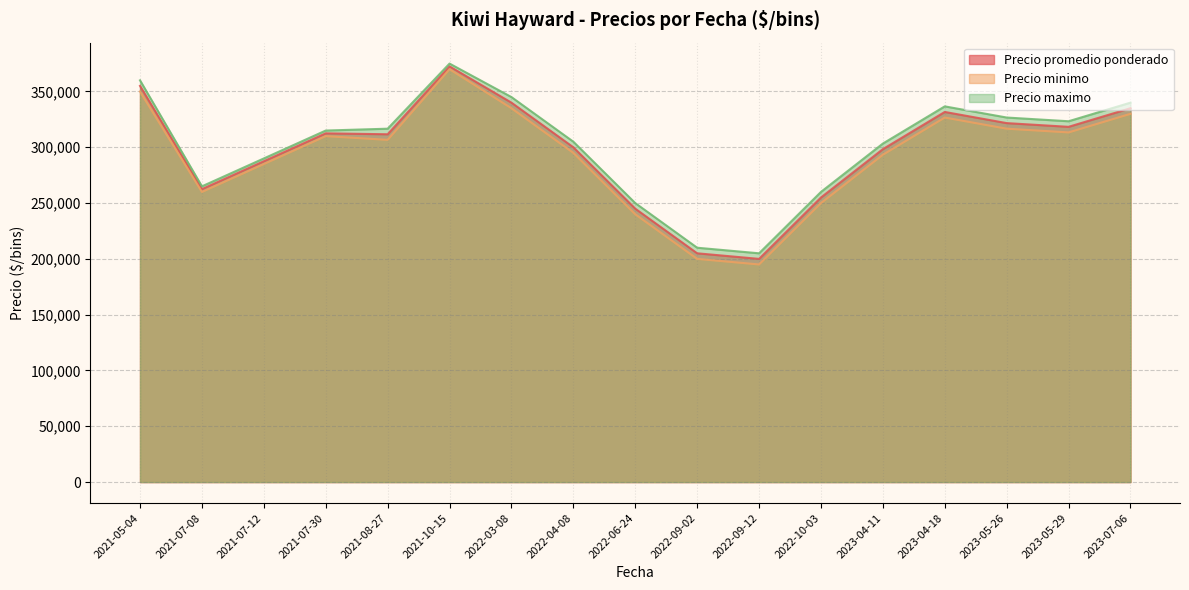

Read the Precio minimo value at 2023-07-06.

330000